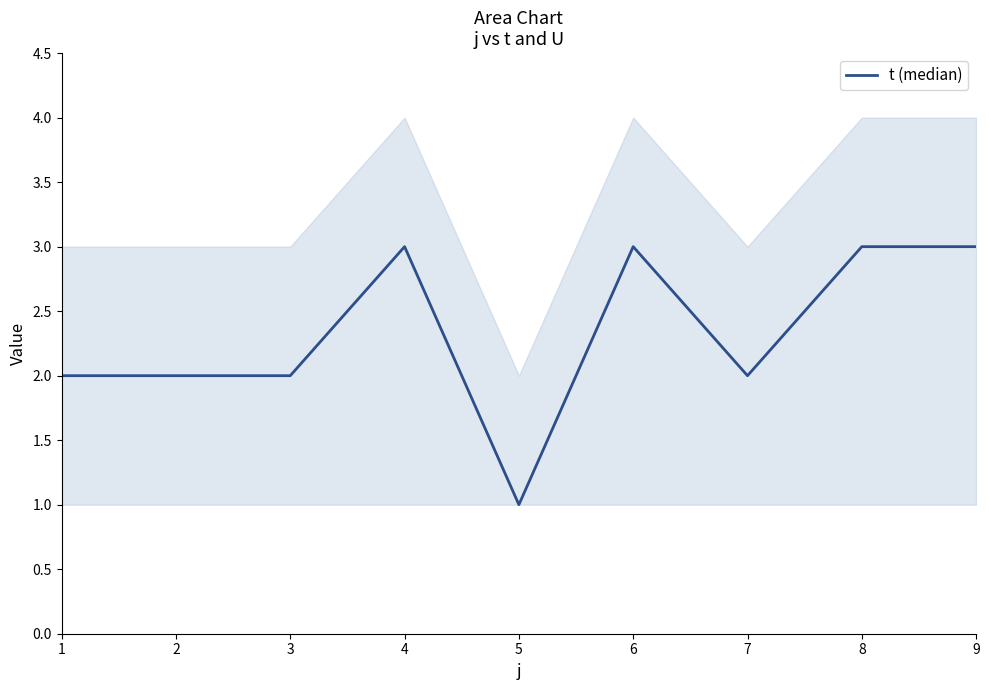

The chart shows a value of 2 at 2. True or false?

True